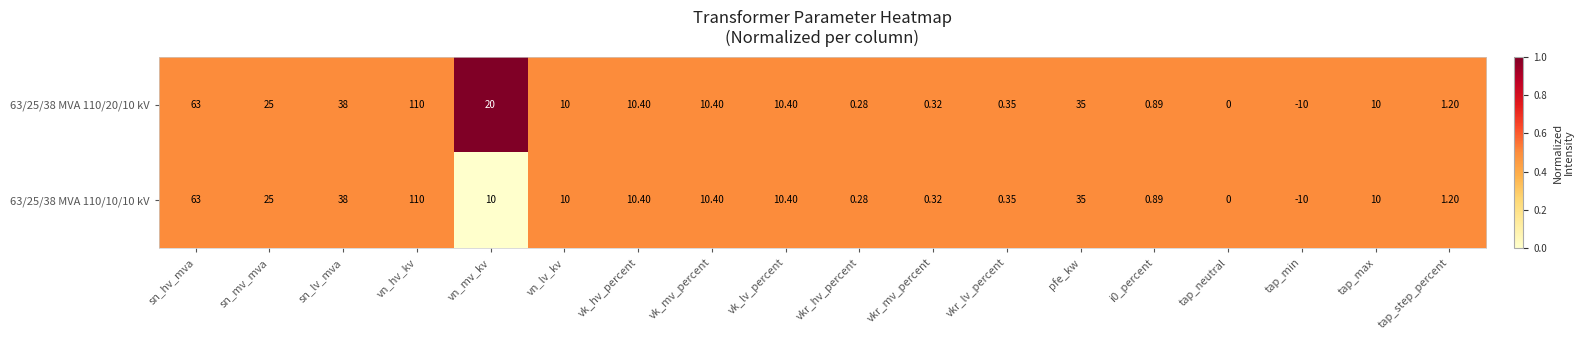

Count the number of data series in this chart.

2